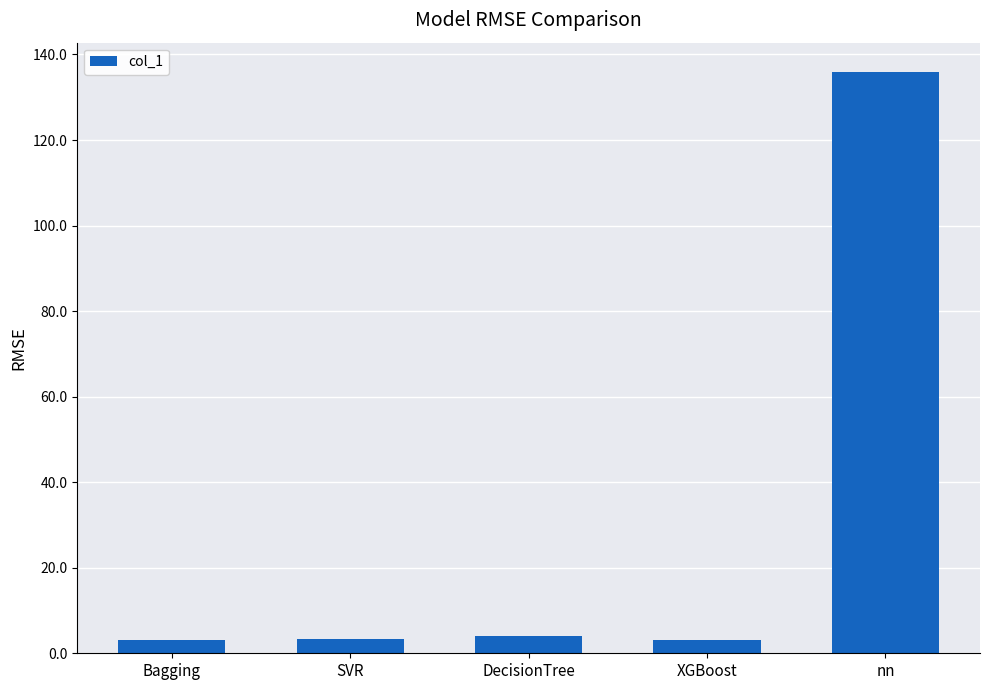

True or false: the data shows 136.0 at nn.

True